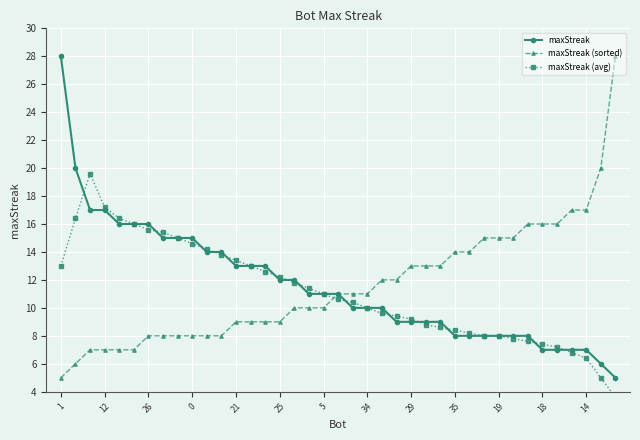

What is the greatest value displayed?

28.0